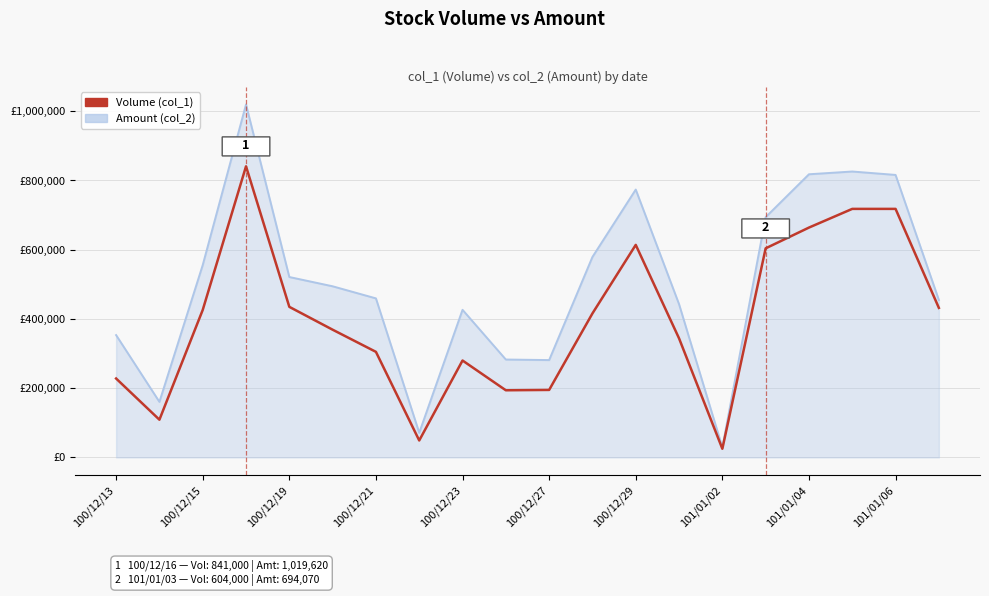

Is this an area chart (filled region under the line)?

Yes